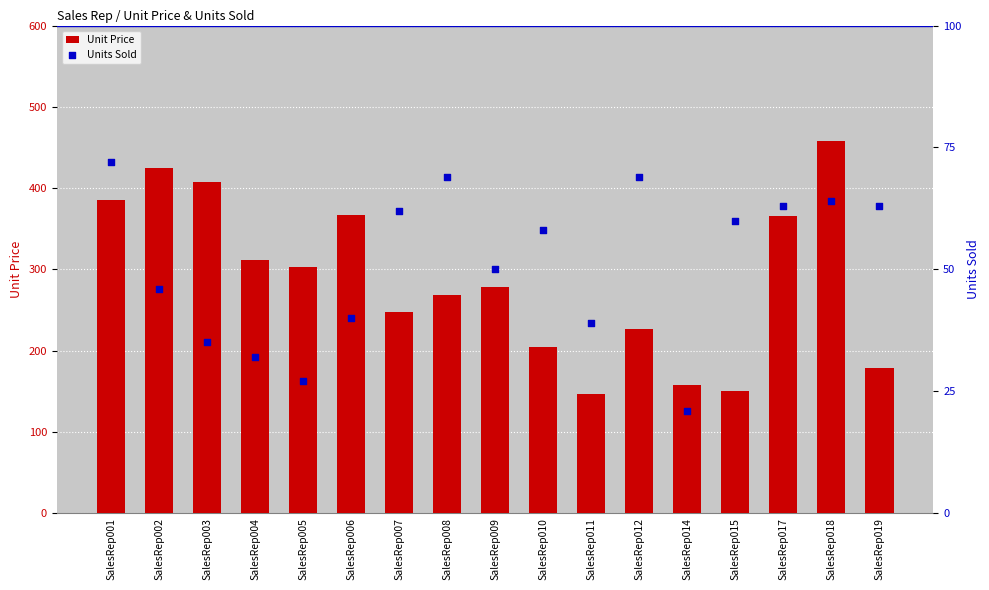

At how many categories does at least one series exceed 330?

6